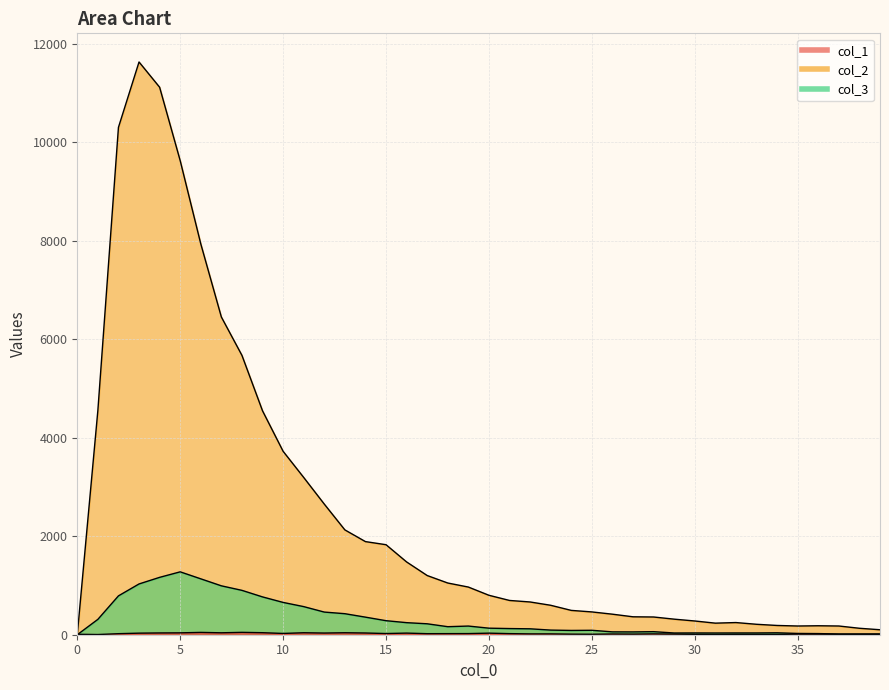

In col_2, how many points are higher than both neighbors (excluding endpoints)?

3